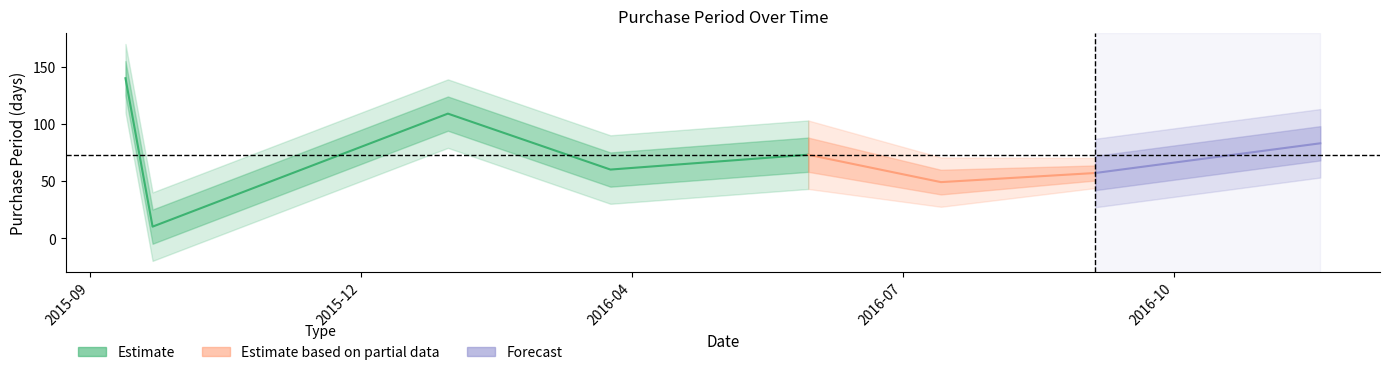

What is the smallest value displayed?

10